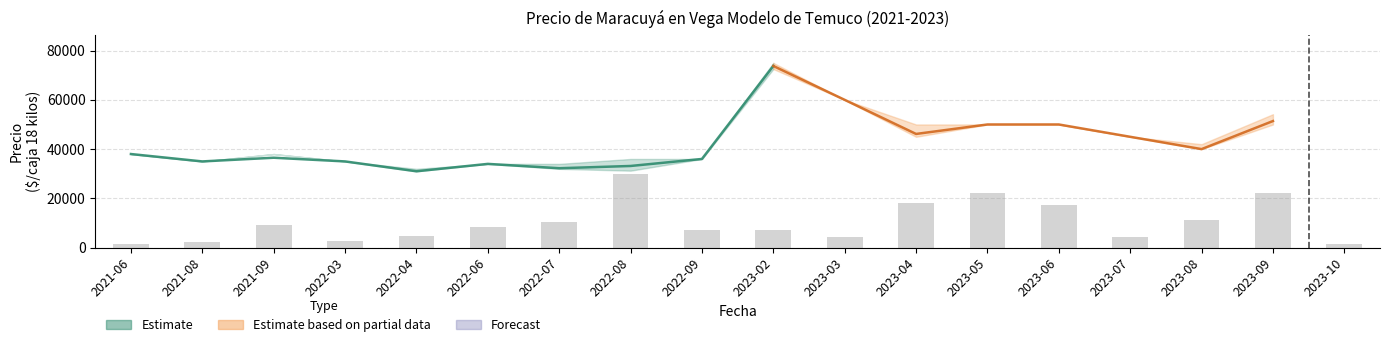

Reading left to right, extract all data points from this chart.

Precio minimo: 2021-06=38000	2021-08=35000	2021-09=38000	2022-03=35000	2022-04=31000	2022-06=34000	2022-07=32000	2022-08=31250	2022-09=36000	2023-02=72500	2023-03=60000	2023-04=45000	2023-05=50000	2023-06=50000	2023-07=45000	2023-08=40000	2023-09=50000	2023-10=75000
Precio promedio ponderado: 2021-06=38000	2021-08=35000	2021-09=36500	2022-03=35000	2022-04=31000	2022-06=34000	2022-07=32238	2022-08=33154	2022-09=36000	2023-02=73750	2023-03=60000	2023-04=46154	2023-05=50000	2023-06=50000	2023-07=45000	2023-08=40000	2023-09=51389	2023-10=75000
Precio maximo: 2021-06=38000	2021-08=35000	2021-09=38000	2022-03=35000	2022-04=32000	2022-06=34000	2022-07=34000	2022-08=36000	2022-09=36000	2023-02=75000	2023-03=60000	2023-04=50000	2023-05=50000	2023-06=50000	2023-07=45000	2023-08=42000	2023-09=54167	2023-10=75000